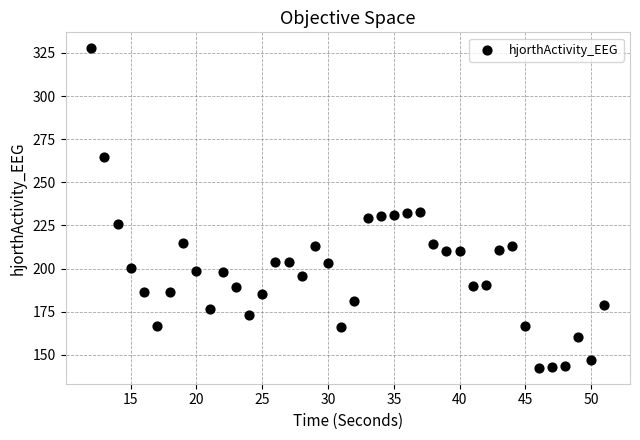

What is the range of X values (max minus min)?

39.0